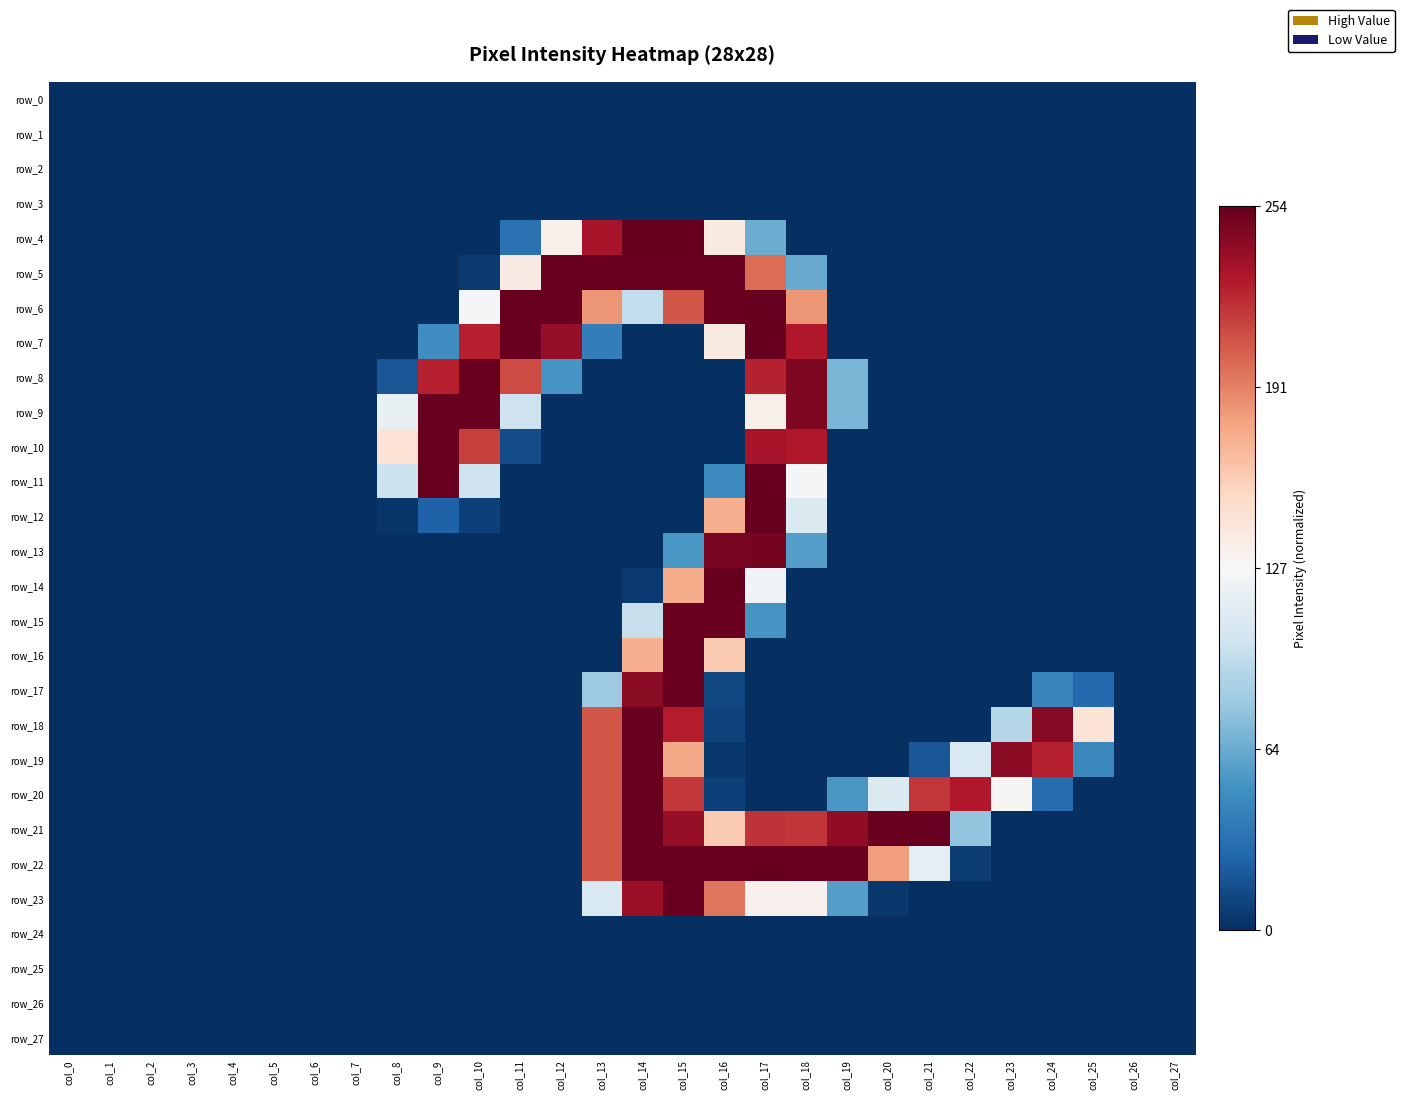

What is the spread (max minus min) of values at col_22?

1.8